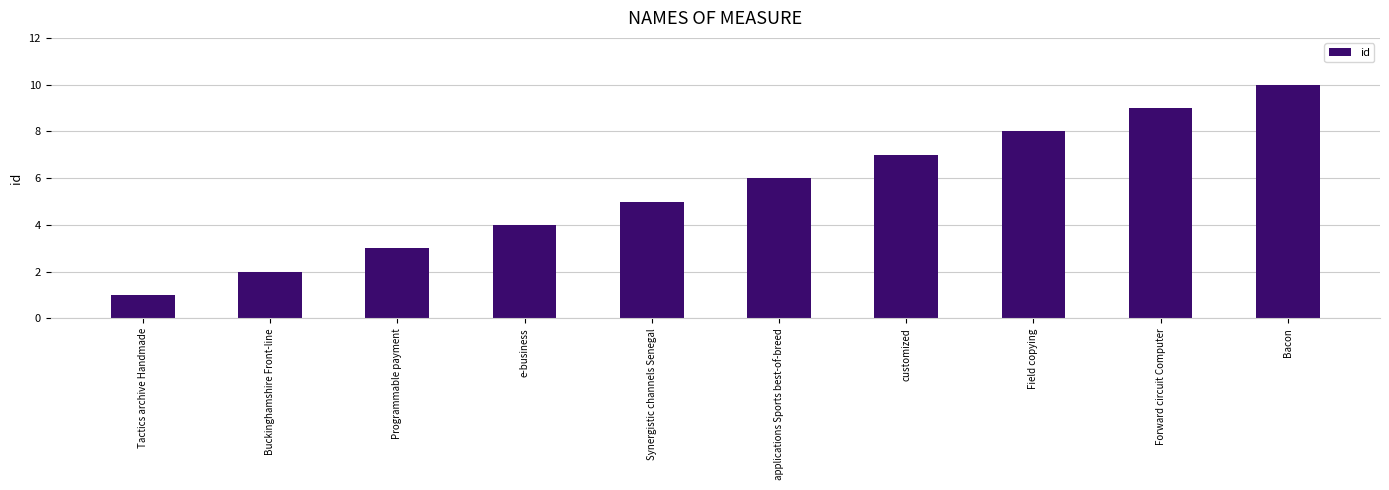

What is the difference between the values at customized and Buckinghamshire Front-line?

5